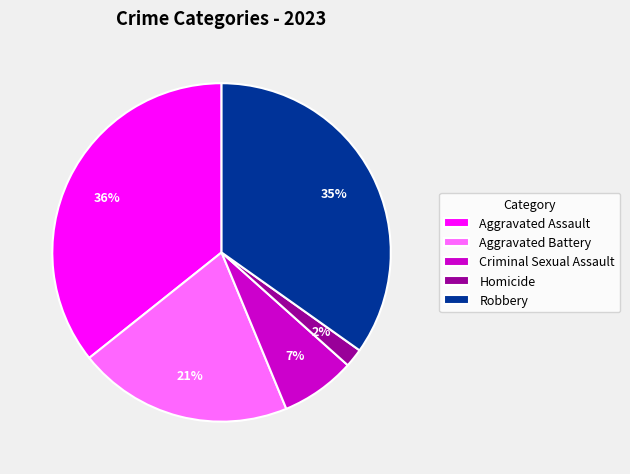

Approximately how many times larger is the value at Aggravated Battery compared to Aggravated Assault?

0.6